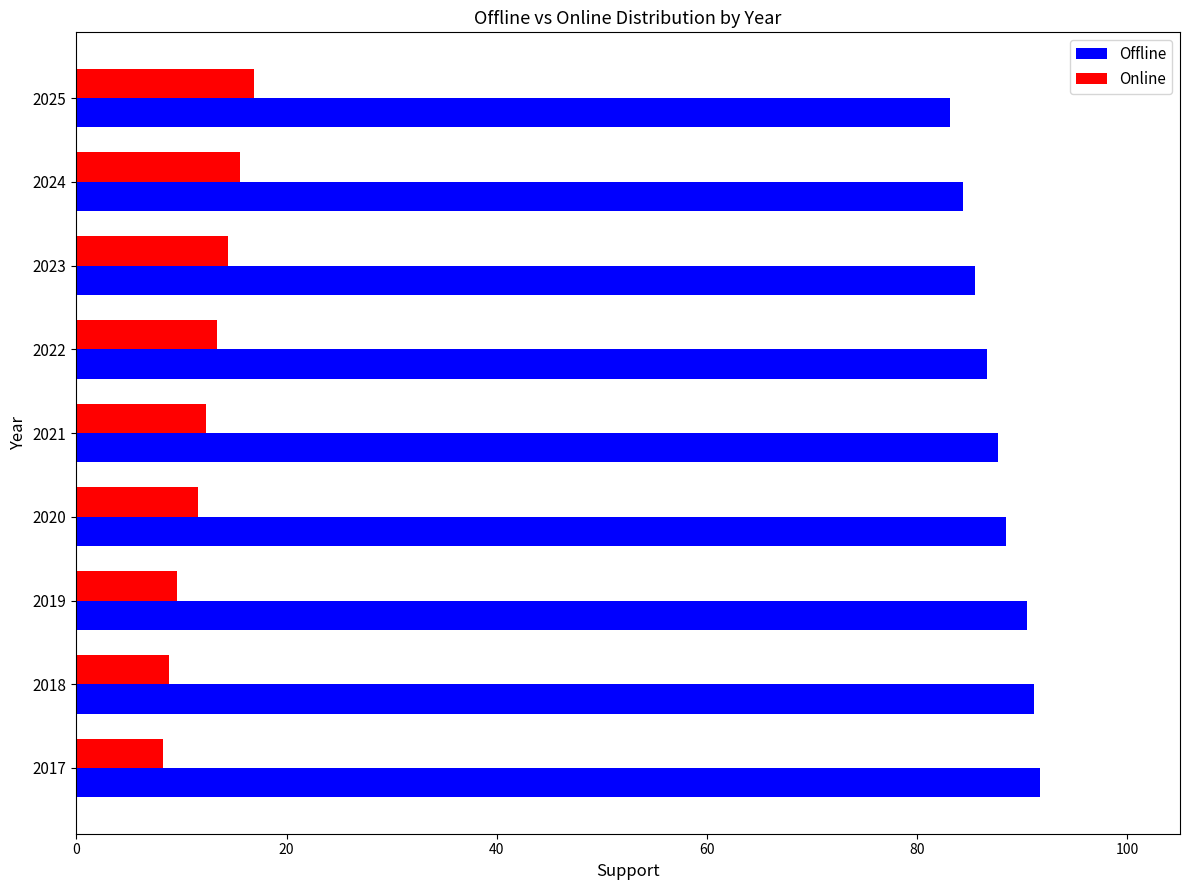

List the series in order of their overall mean, lowest first.

Online, Offline